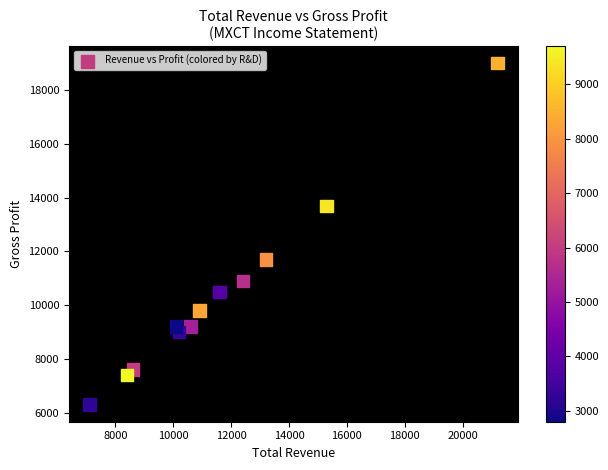

What is the average X value?

11633